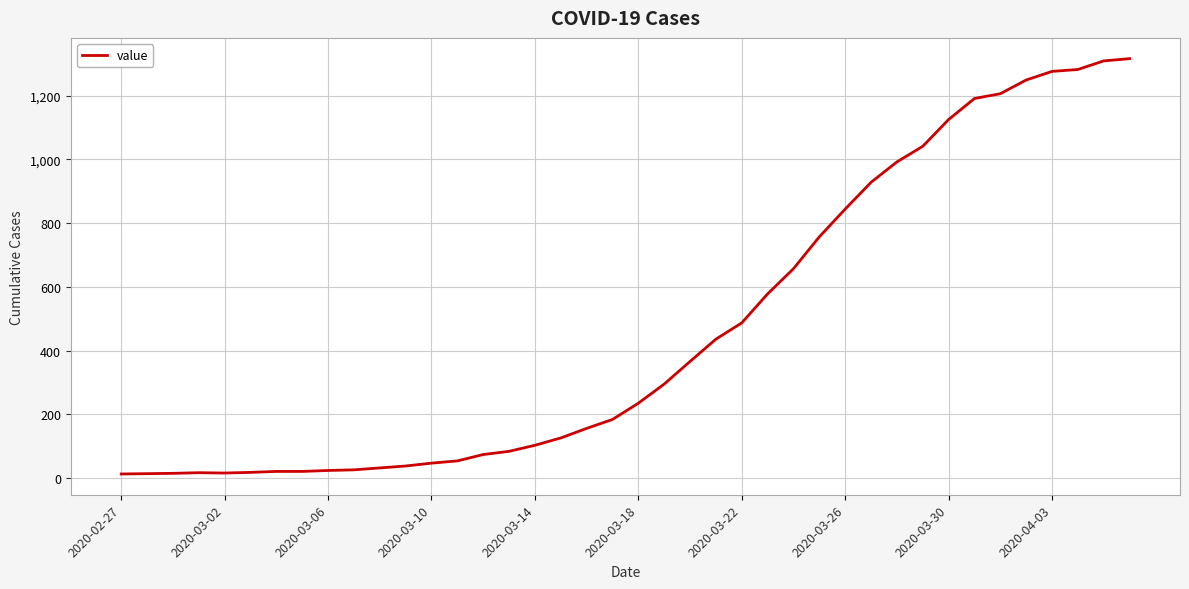

What is the difference between the maximum and minimum values?

1303